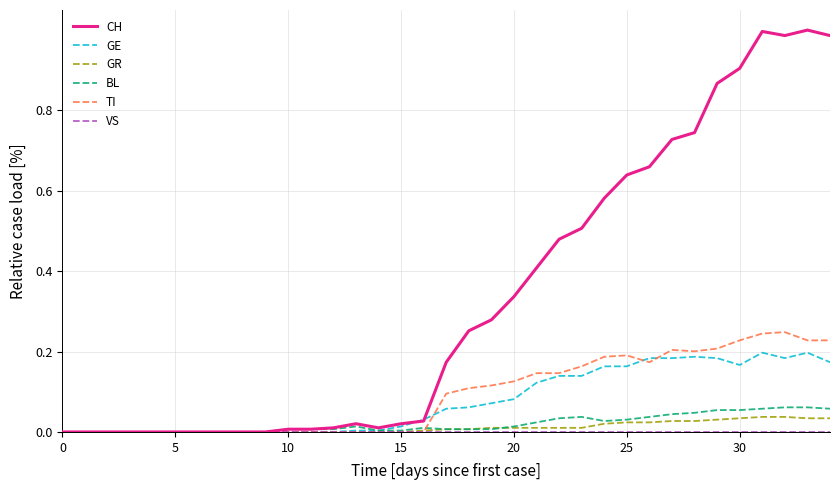

Which series has the largest range (max minus min)?

CH